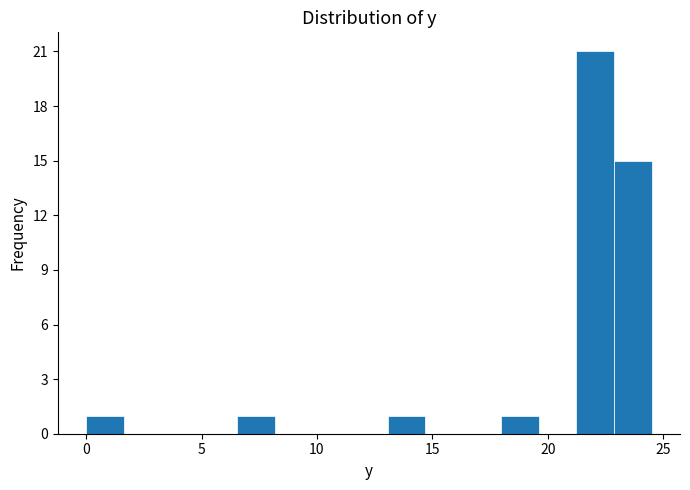

Read against the x-axis, roughly where is the centre of the tallest bar?

22.0